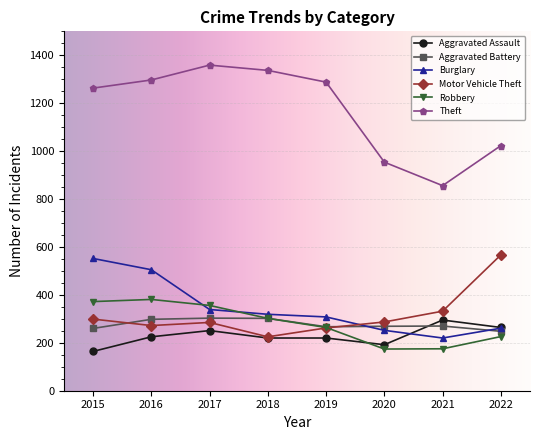

What is the total value across all series at 2022?

2589